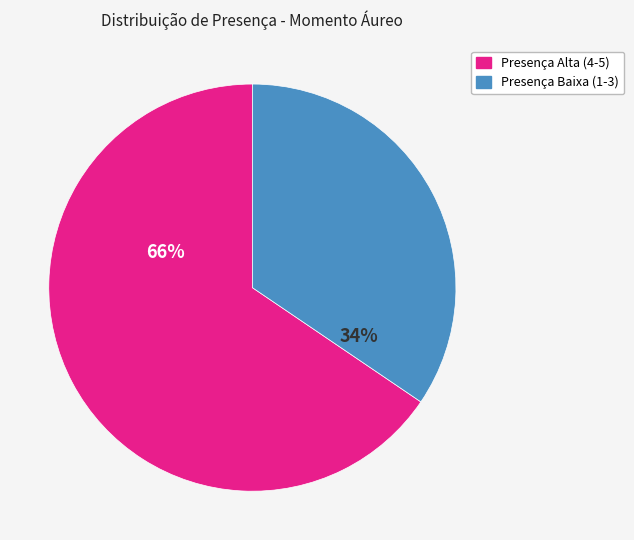

To the nearest percent, what is the average slice percentage?

50%